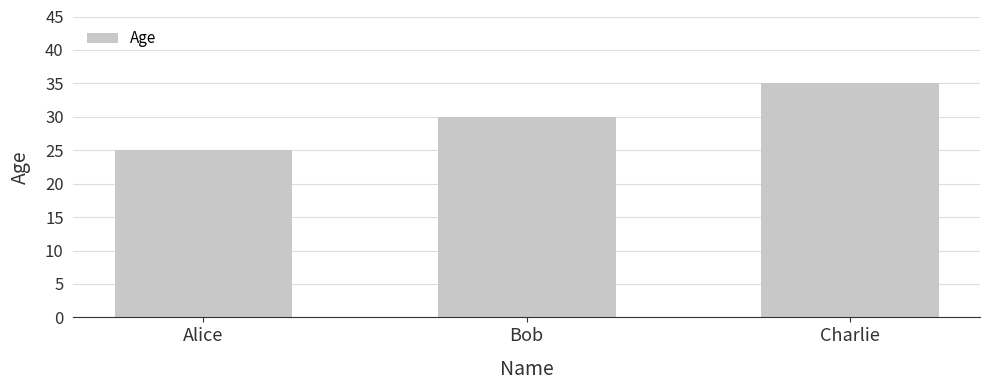

What is the average value?

30